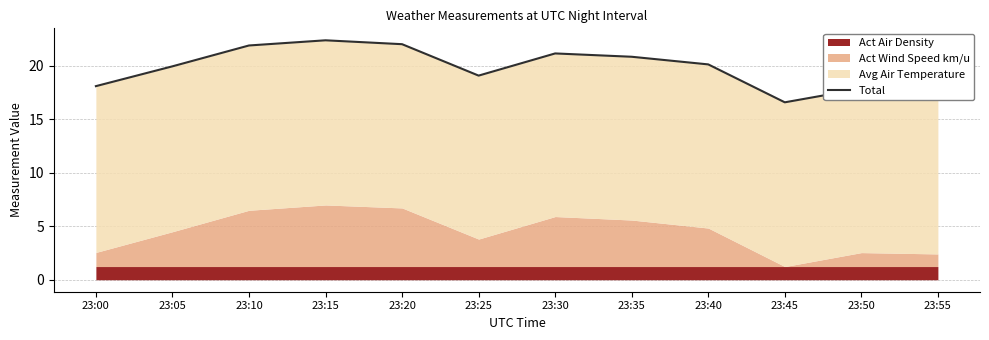

The chart shows a value of 11.1 at 23:40. True or false?

False